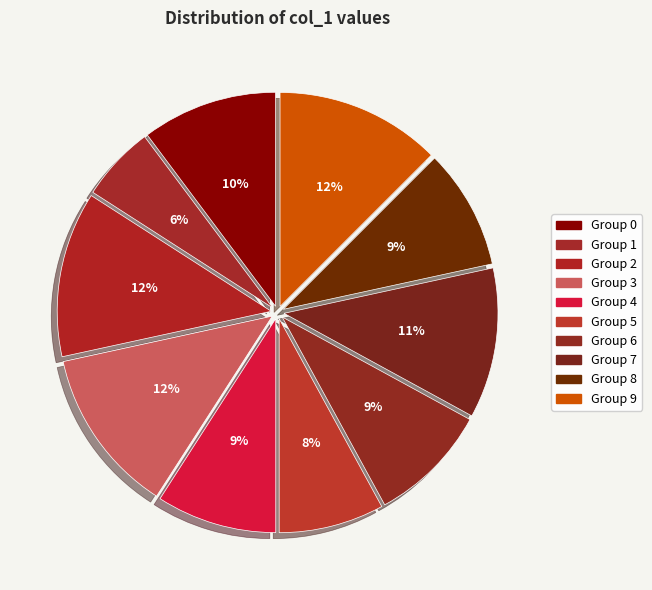

How many segments does this pie chart have?

10